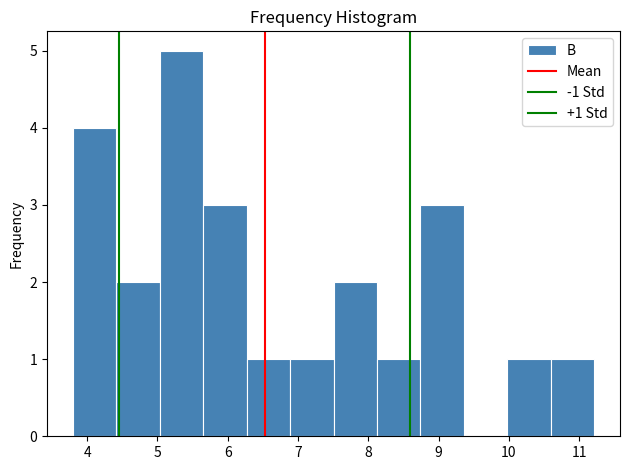

Which range on the x-axis has the tallest bar?

5.0 to 5.7